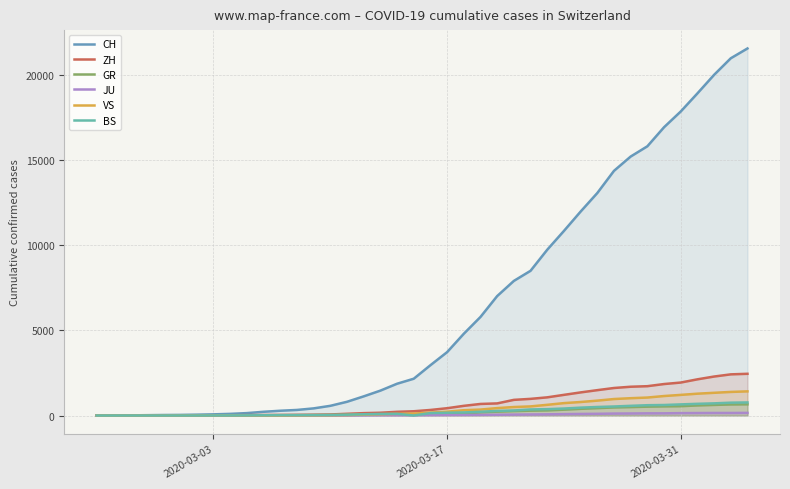

How many positive values does the GR series have?

39